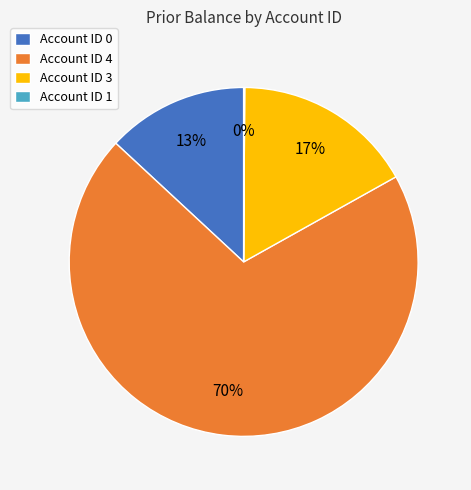

Which slice is the largest?

Account ID 4